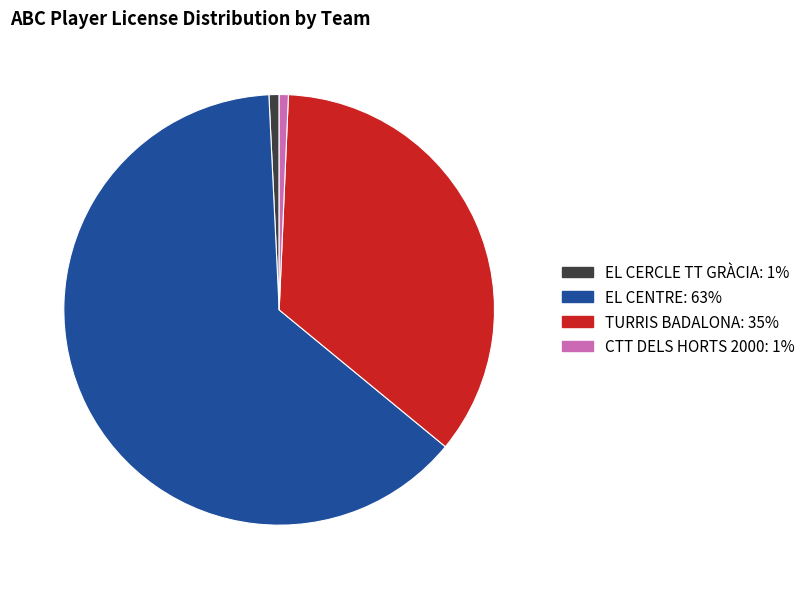

Is there a majority slice in this chart?

Yes